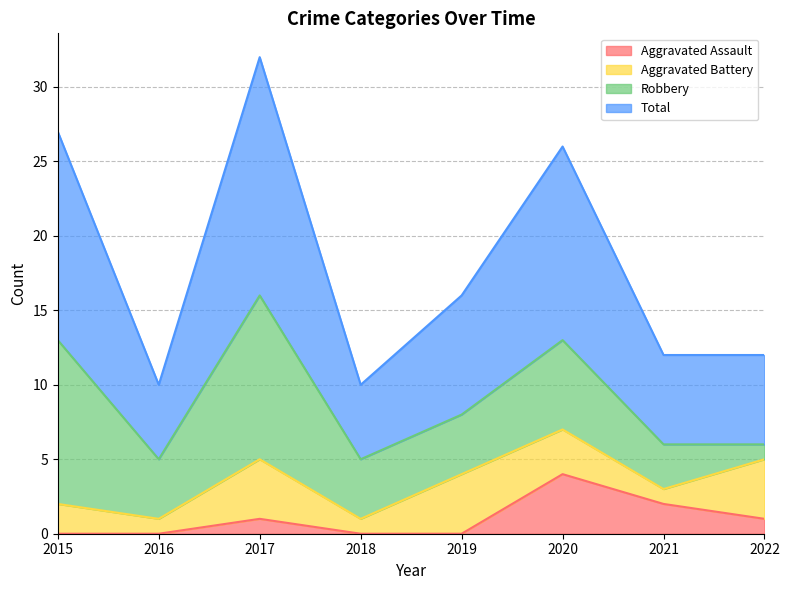

What is the maximum value for Aggravated Assault?

4